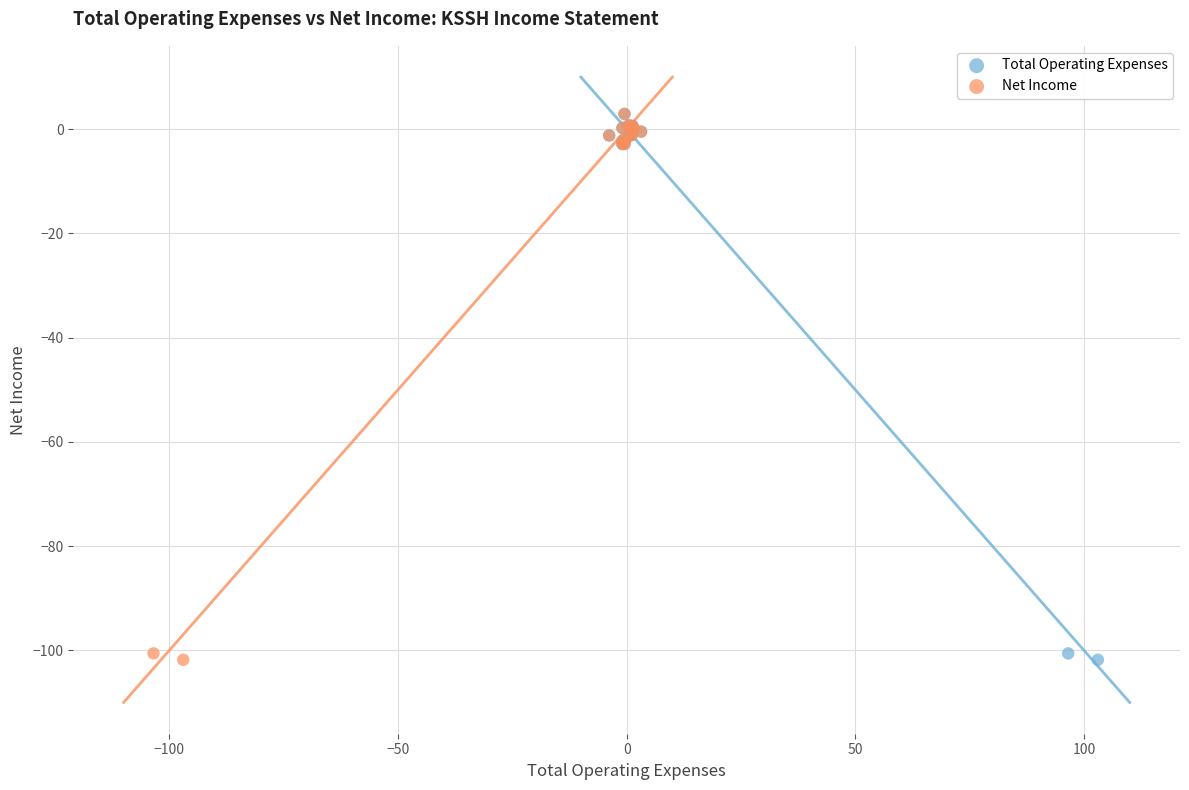

What are all the series names shown in the legend?

Total Operating Expenses, Net Income